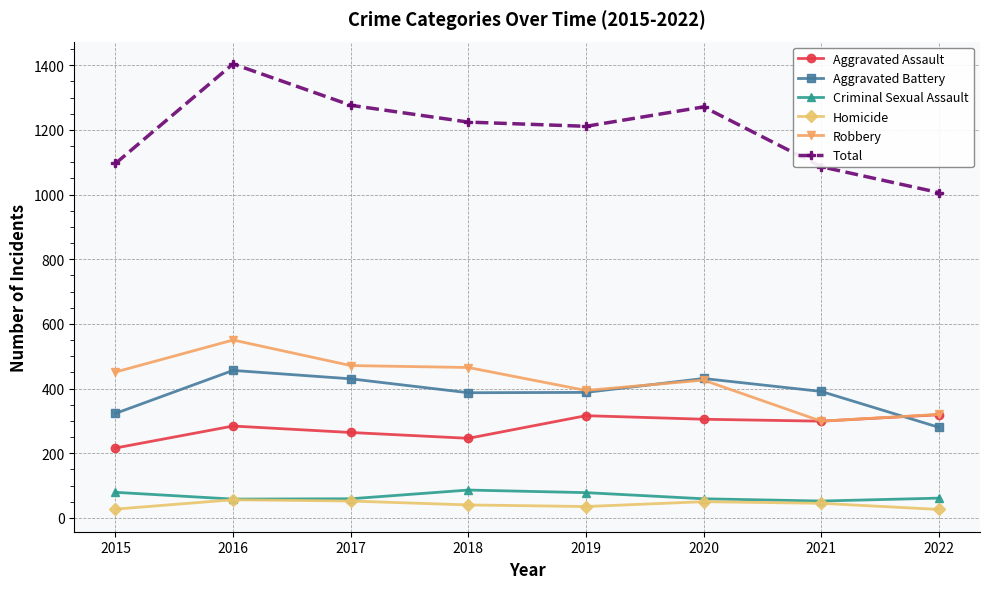

True or false: Aggravated Battery has a value of 280 at 2022.

True